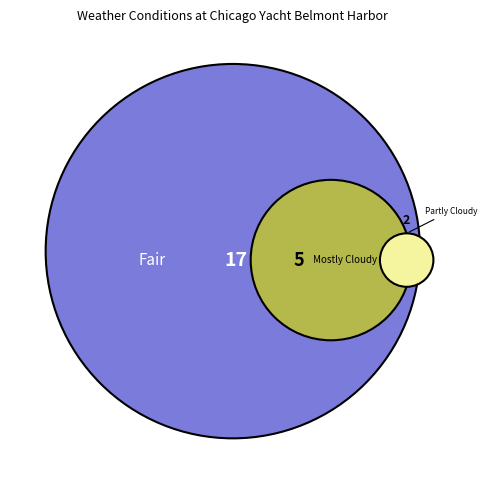

To the nearest percent, what is the difference between the Partly Cloudy and Fair slice percentages?

62%